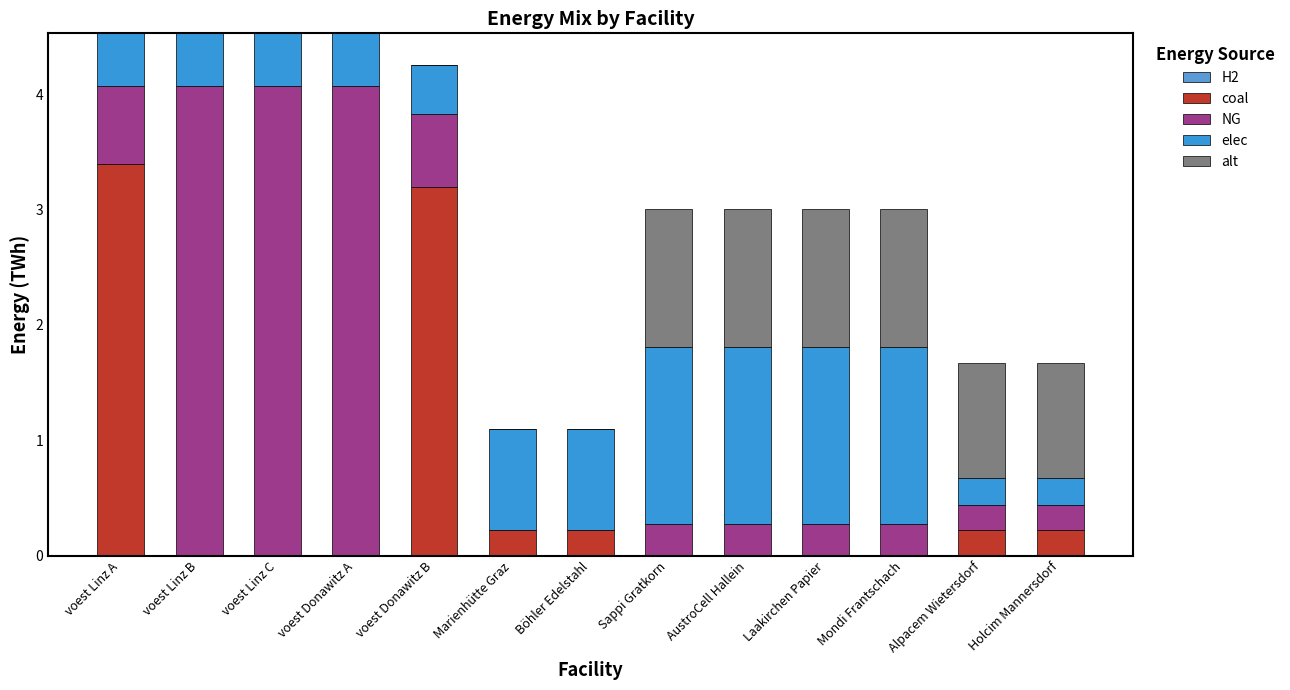

Which has a higher value, Sappi Gratkorn or AustroCell Hallein?

Sappi Gratkorn